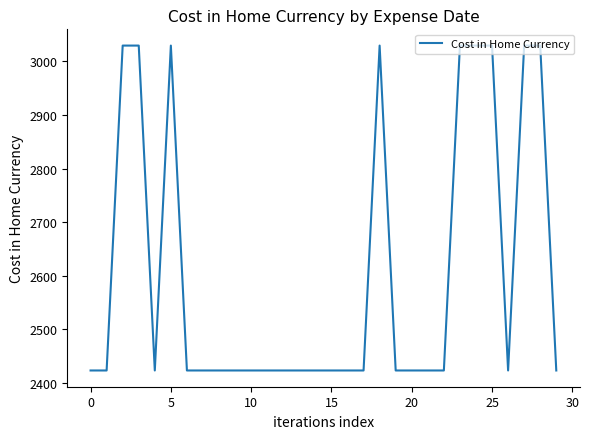

What is the greatest value displayed?

3029.5